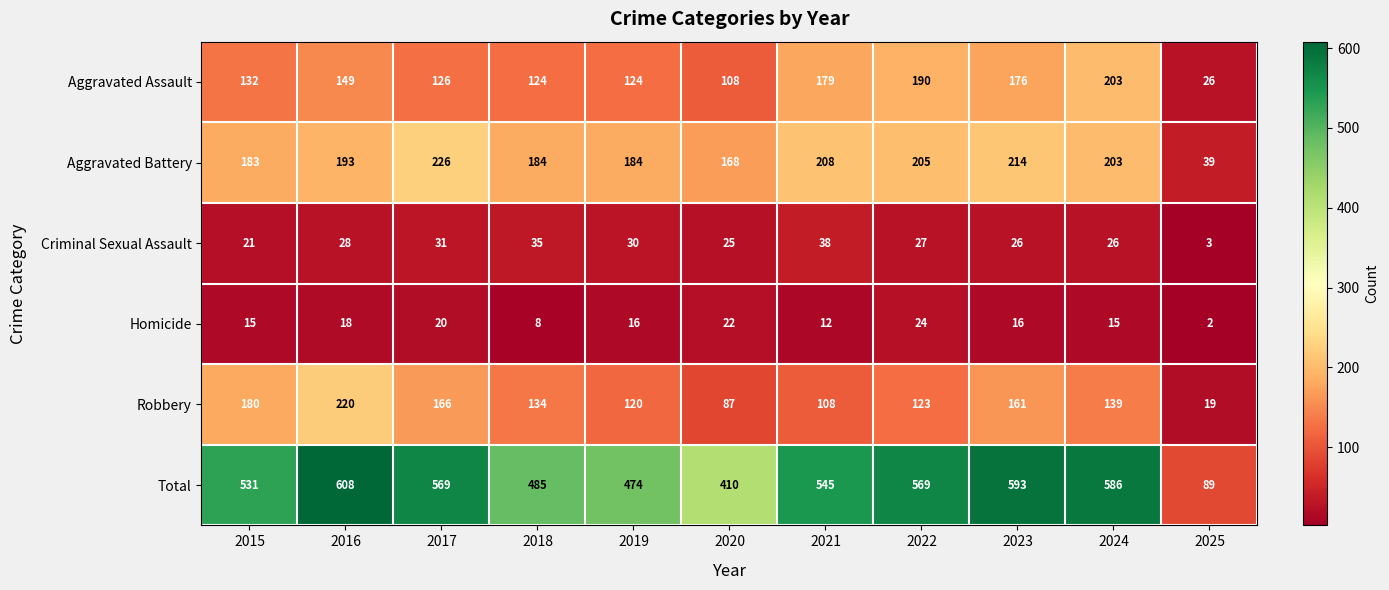

What is the sum of the Robbery values at 2018 and 2022?

257